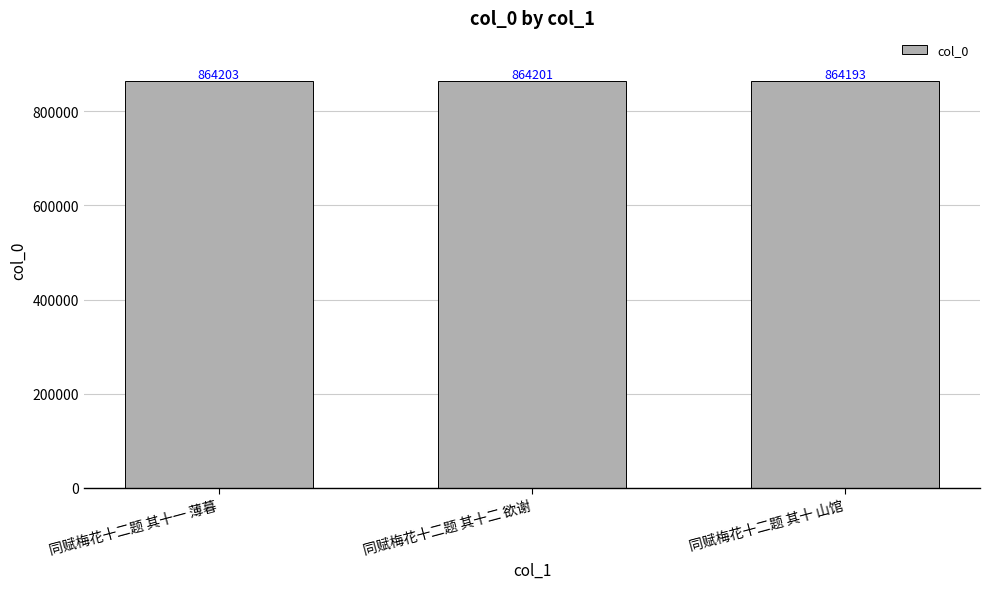

What is the label of the 2nd bar from the left?

同赋梅花十二题 其十二 欲谢